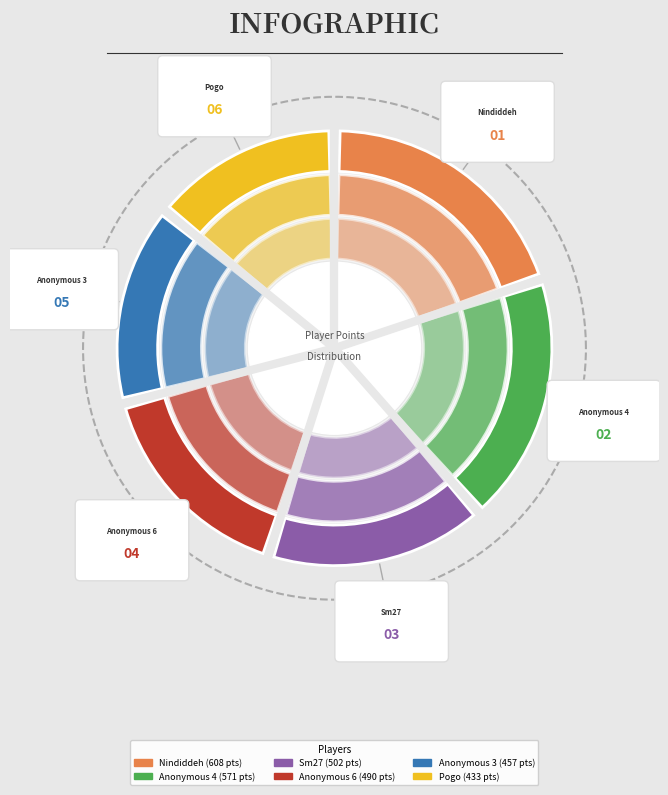

What portion of the pie excludes Nindiddeh?

80.1%